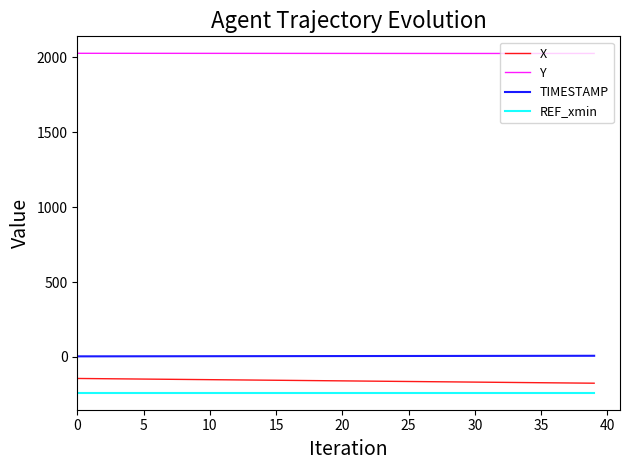

What are all the series names shown in the legend?

X, Y, TIMESTAMP, REF_xmin